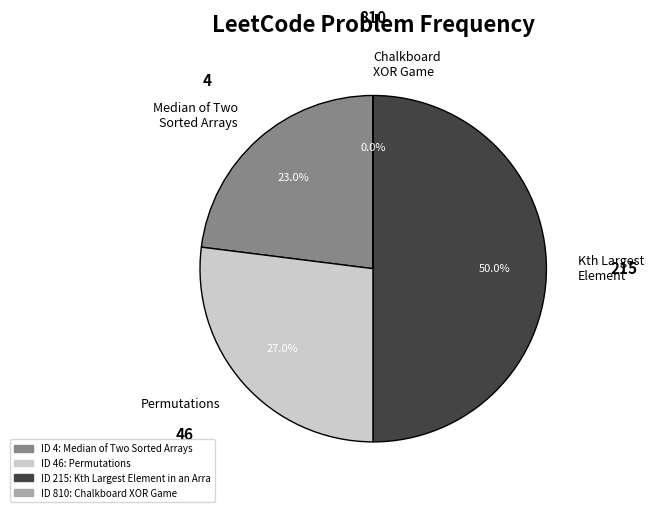

How much of the chart is everything except Median of Two Sorted Arrays?

77.0%